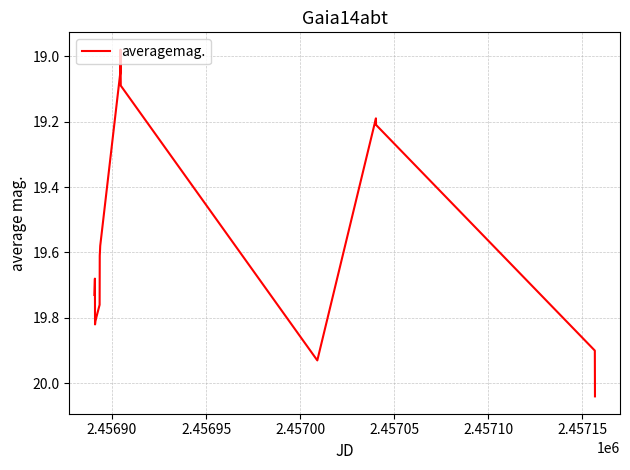

Reading left to right, what are all the values shown in this chart?

19.7	19.7	19.8	19.8	19.8	19.6	19.6	19.6	19.1	19.0	19.1	19.9	19.2	19.2	19.9	20.0